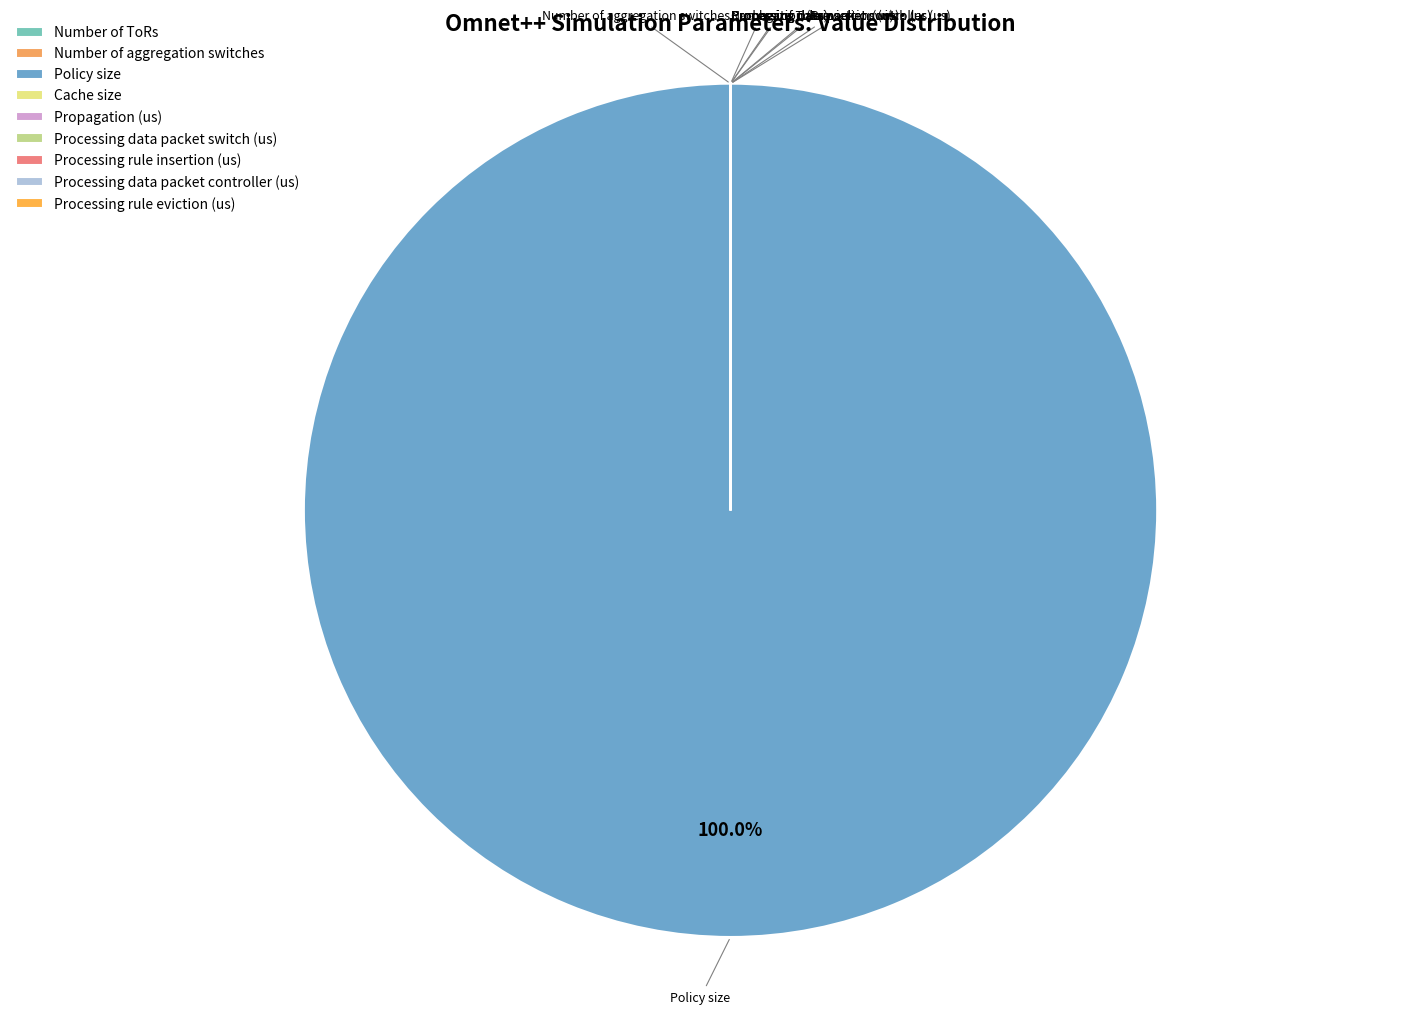

What is the largest slice in the pie chart?

Policy size